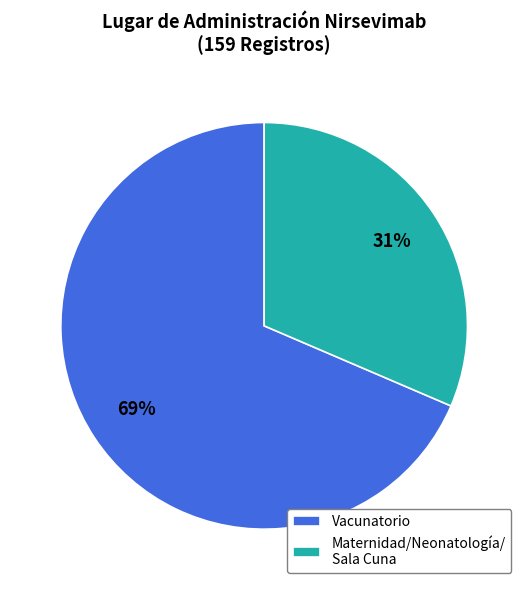

True or false: Maternidad/Neonatología/ Sala Cuna accounts for 25% of the total.

False